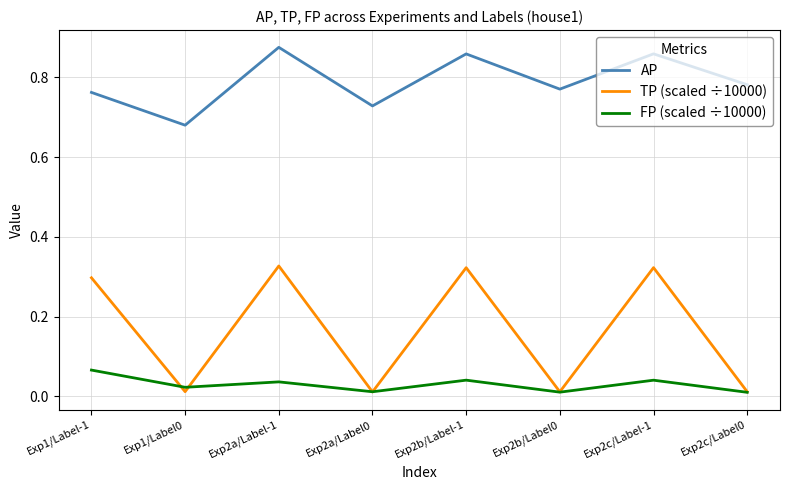

What position from the right is Exp2c/Label-1?

2